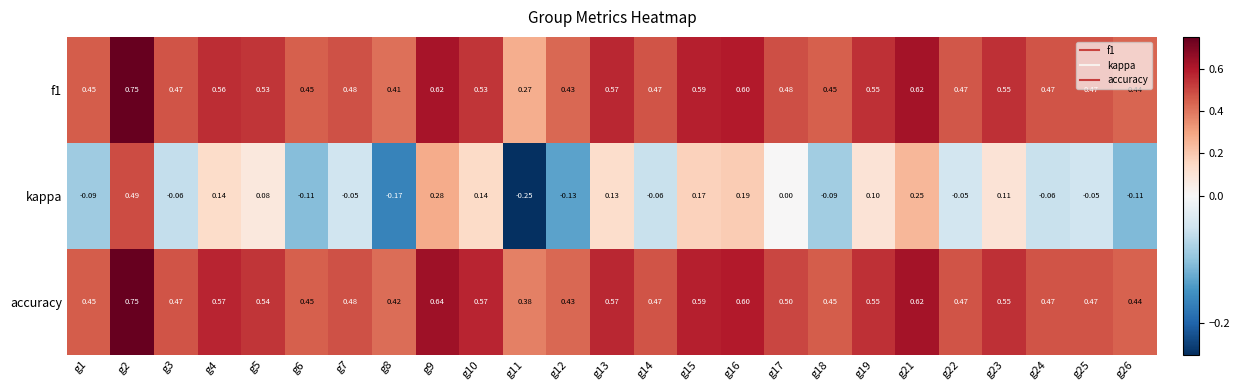

Which series has the largest range (max minus min)?

kappa